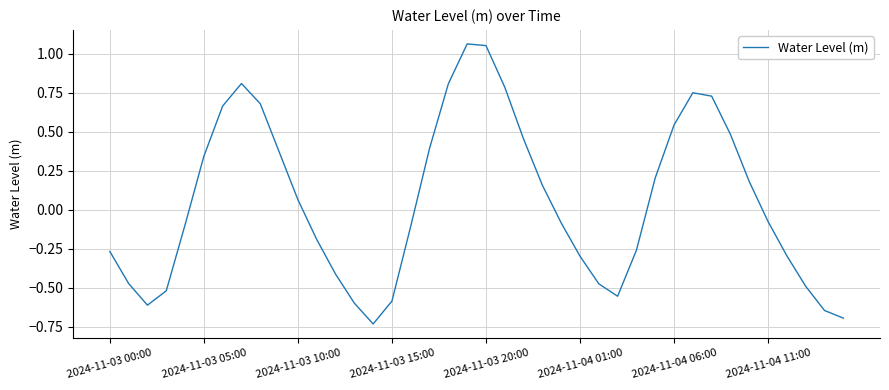

What is the difference between the maximum and minimum values?

1.8